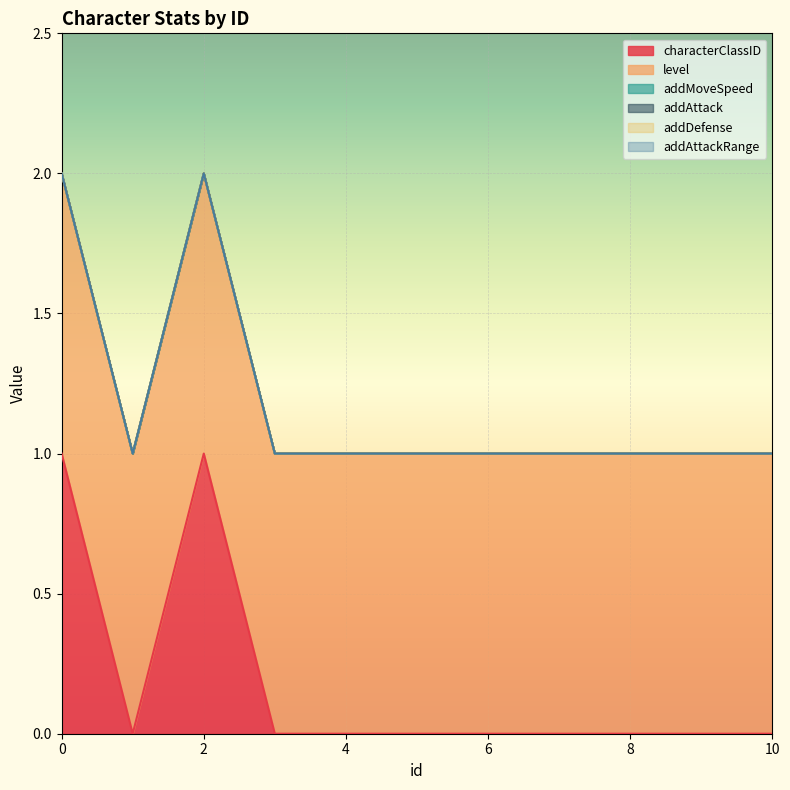

At how many categories does at least one series exceed 0?

11